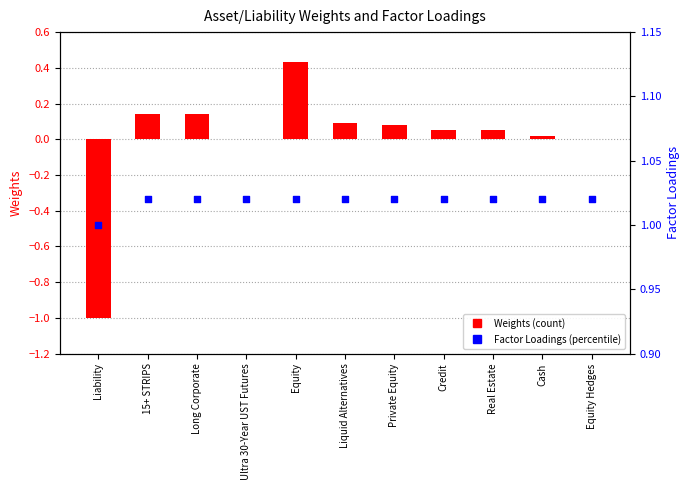

Which series reaches the maximum Y coordinate?

Factor Loadings